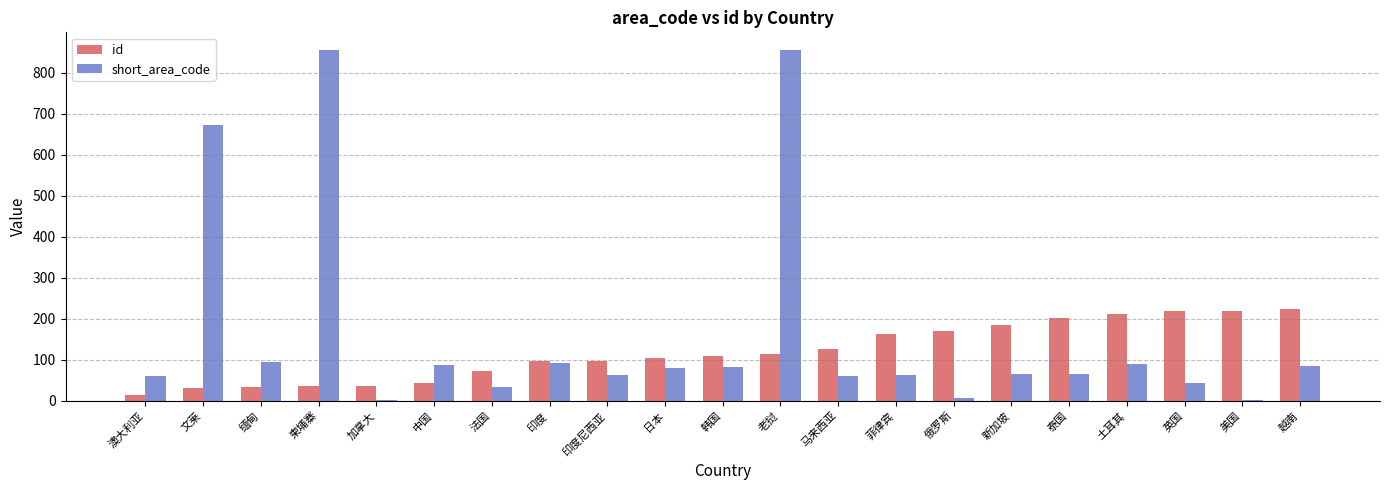

Where is short_area_code nearest to the value 428?

文莱